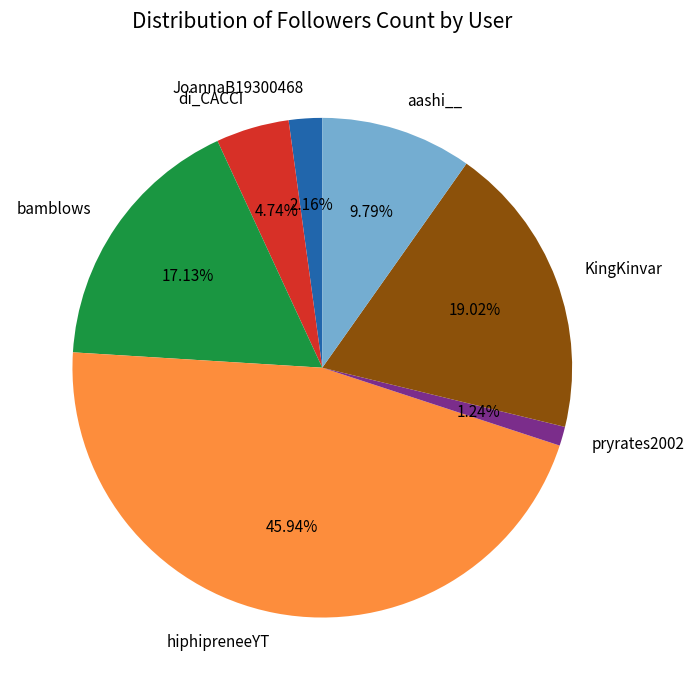

How much of the chart is everything except hiphipreneeYT?

54.1%